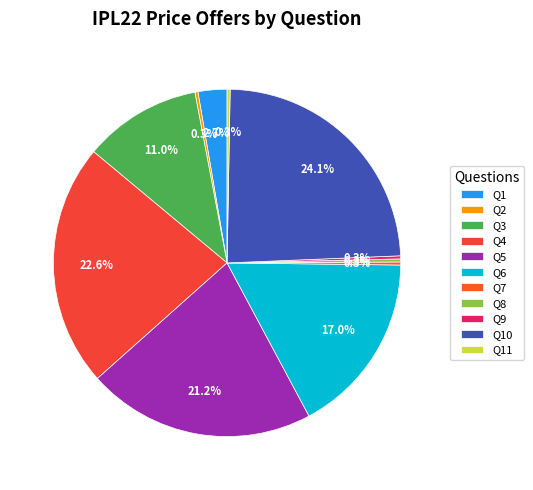

Is there any slice that represents more than half of the pie?

No